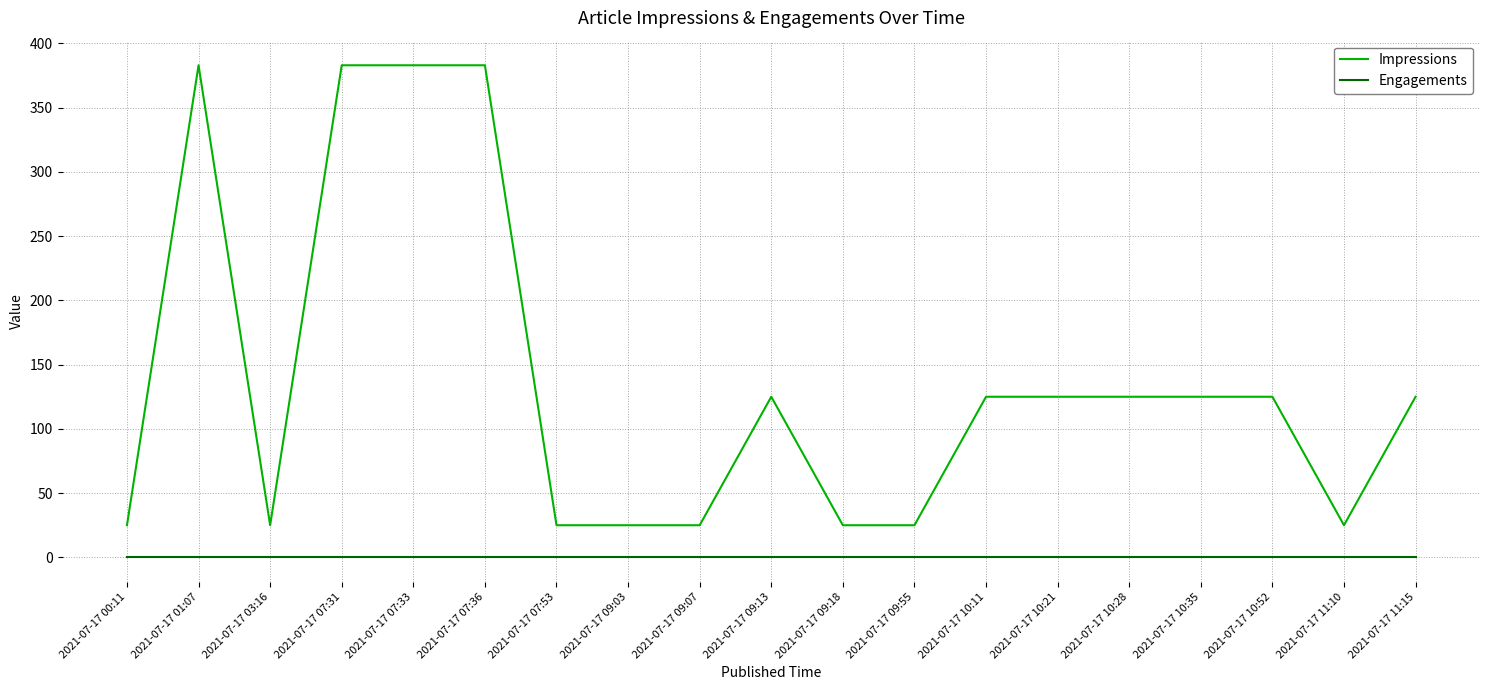

Which series has the widest spread of values?

Impressions